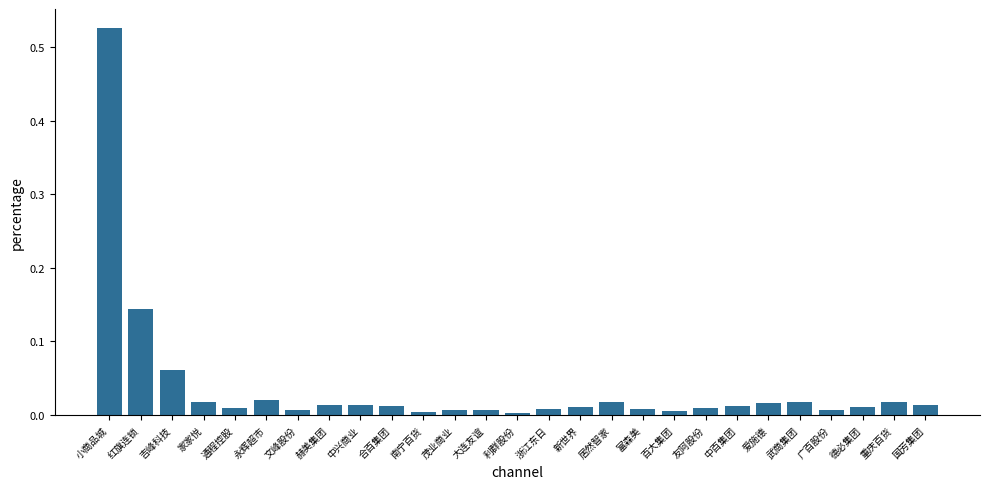

The value at 中兴商业 is 0.0. True or false?

True